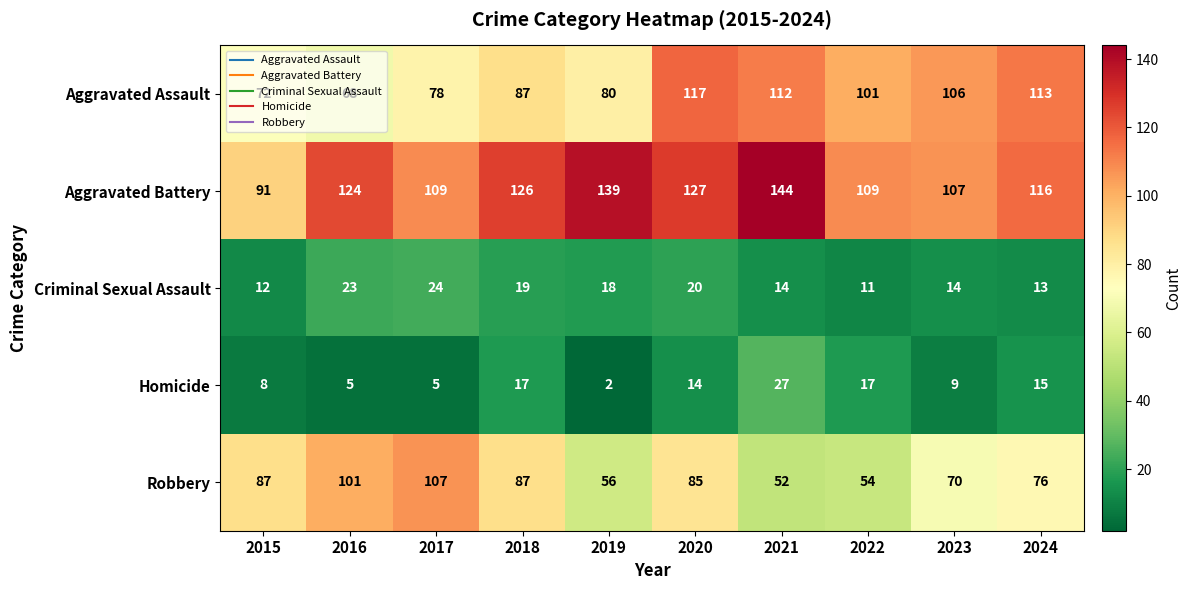

Rank the series at 2016 from highest to lowest value.

Aggravated Battery, Robbery, Aggravated Assault, Criminal Sexual Assault, Homicide